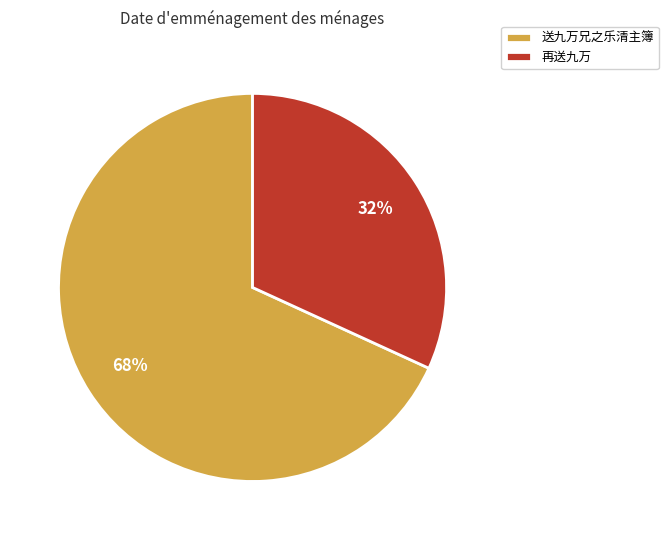

How many segments does this pie chart have?

2